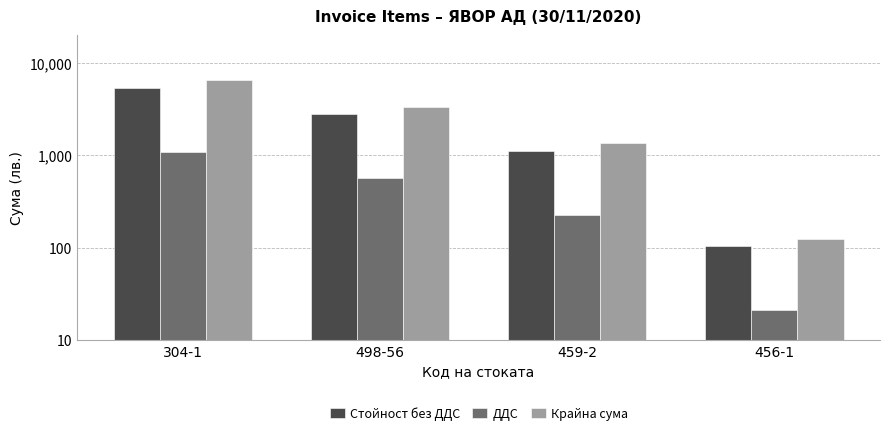

How many bars are there in each group?

3